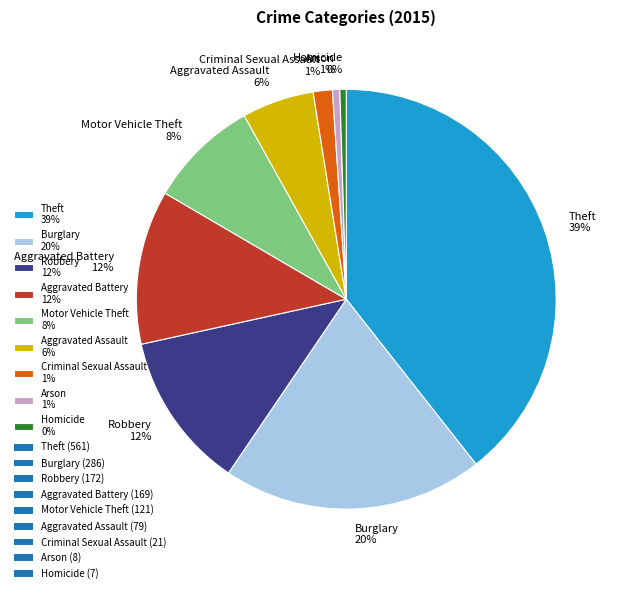

Between Robbery 12% and Aggravated Assault 6%, which is larger?

Robbery 12%